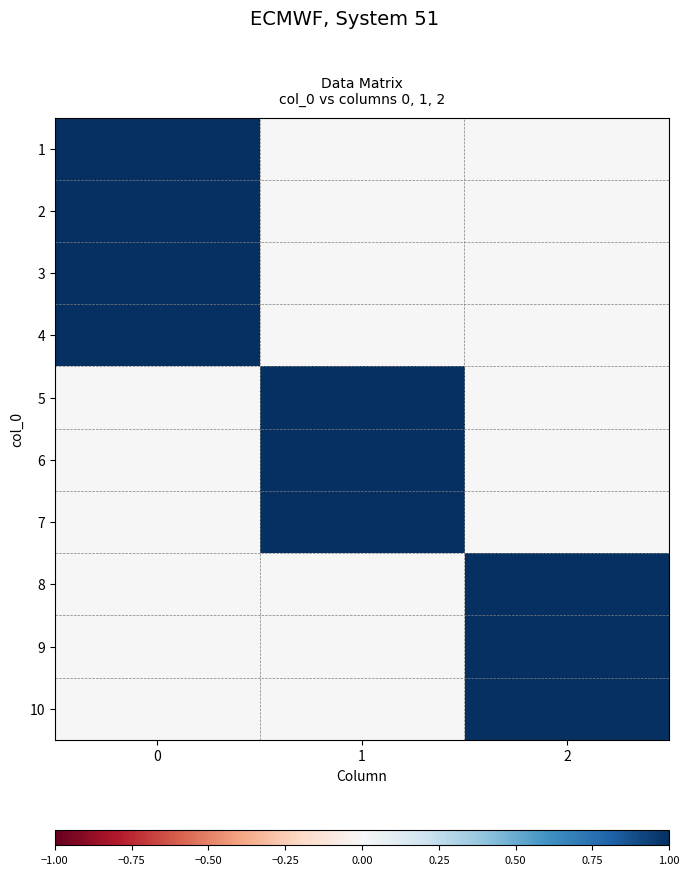

What is the spread (max minus min) of values at 0?

1